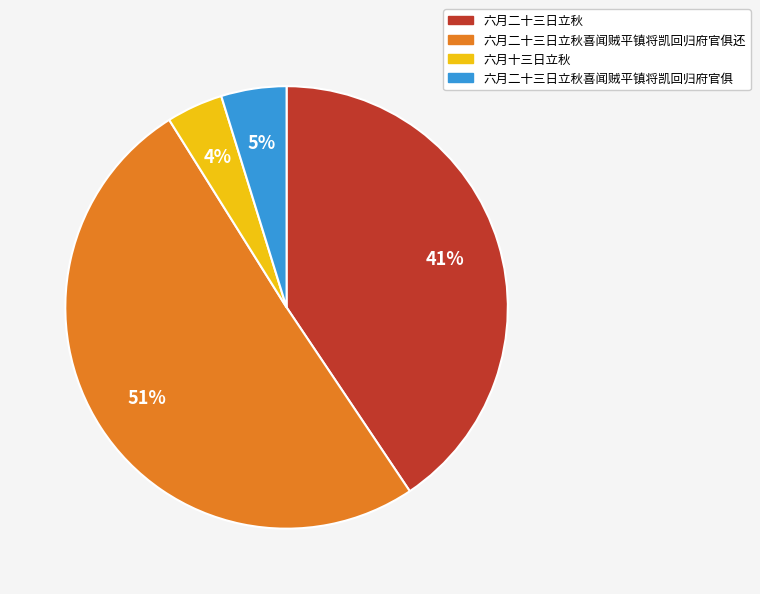

Do 六月十三日立秋 and 六月二十三日立秋喜闻贼平镇将凯回归府官俱 together represent more than half of the pie?

No